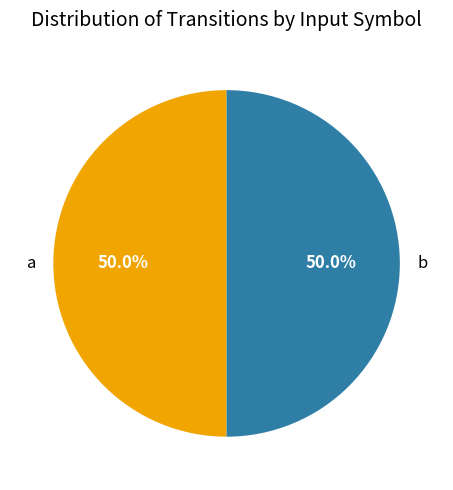

To the nearest percent, what is the difference between the largest and smallest slice percentages?

1%